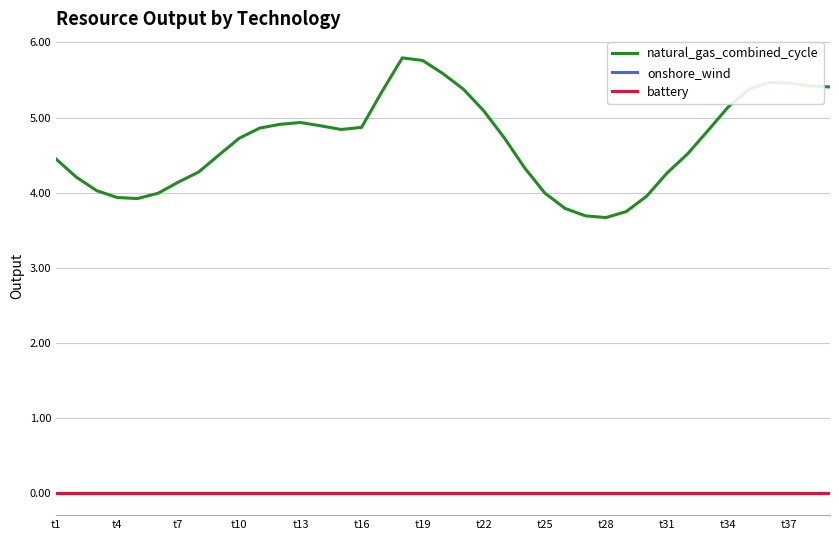

True or false: onshore_wind and natural_gas_combined_cycle cross at least once.

False